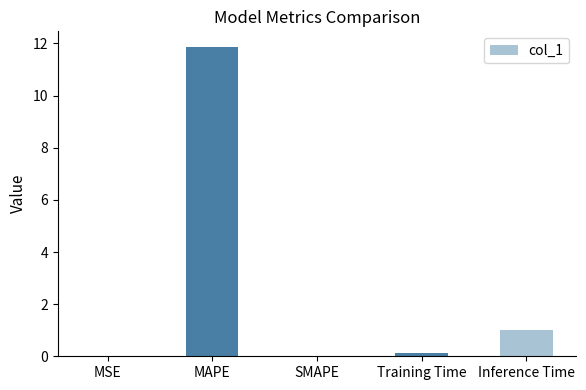

What is the maximum value shown in the chart?

11.9